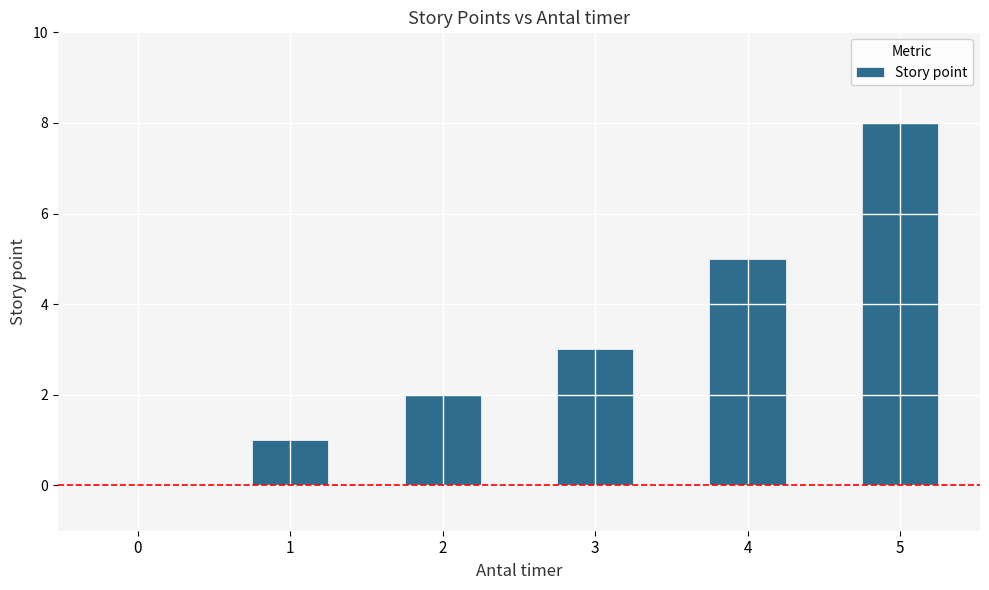

The chart shows a value of 1 at 1. True or false?

True